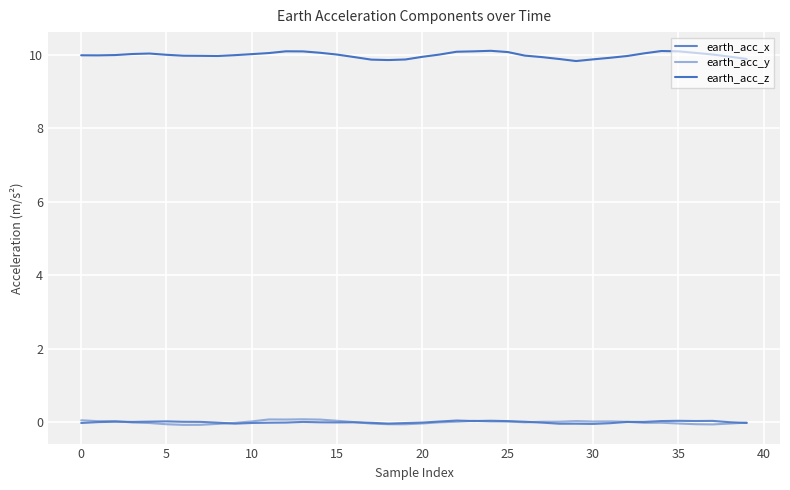

Reading left to right, what are all the values shown in this chart?

earth_acc_x: -0.0	0.0	0.0	0.0	0.0	0.0	0.0	0.0	-0.0	-0.0	-0.0	-0.0	-0.0	0.0	-0.0	-0.0	-0.0	-0.0	-0.0	-0.0	-0.0	0.0	0.0	0.0	0.0	0.0	0.0	-0.0	-0.0	-0.0	-0.0	-0.0	0.0	0.0	0.0	0.0	0.0	0.0	-0.0	-0.0
earth_acc_y: 0.1	0.0	0.0	-0.0	-0.0	-0.1	-0.1	-0.1	-0.0	-0.0	0.0	0.1	0.1	0.1	0.1	0.0	0.0	-0.0	-0.1	-0.1	-0.0	-0.0	0.0	0.0	0.0	0.0	-0.0	0.0	0.0	0.0	0.0	0.0	0.0	-0.0	-0.0	-0.0	-0.1	-0.1	-0.0	-0.0
earth_acc_z: 10.0	10.0	10.0	10.0	10.0	10.0	10.0	10.0	10.0	10.0	10.0	10.0	10.1	10.1	10.0	10.0	9.9	9.9	9.9	9.9	9.9	10.0	10.1	10.1	10.1	10.1	10.0	9.9	9.9	9.8	9.9	9.9	10.0	10.0	10.1	10.1	10.0	10.0	9.9	9.9